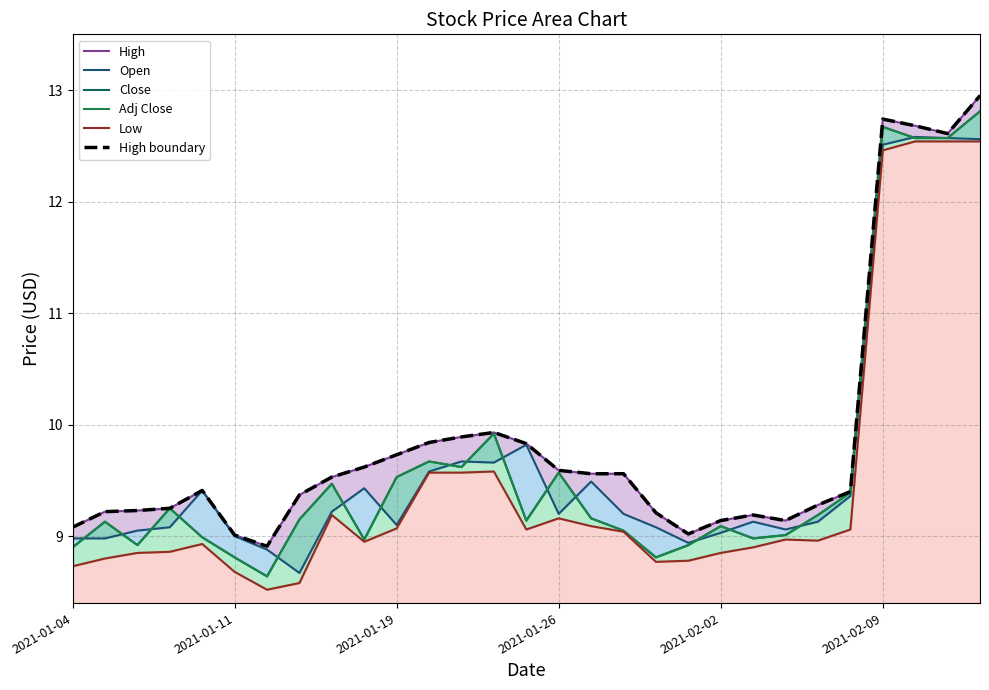

The value of High (top boundary) at 7 is 9.4. True or false?

True